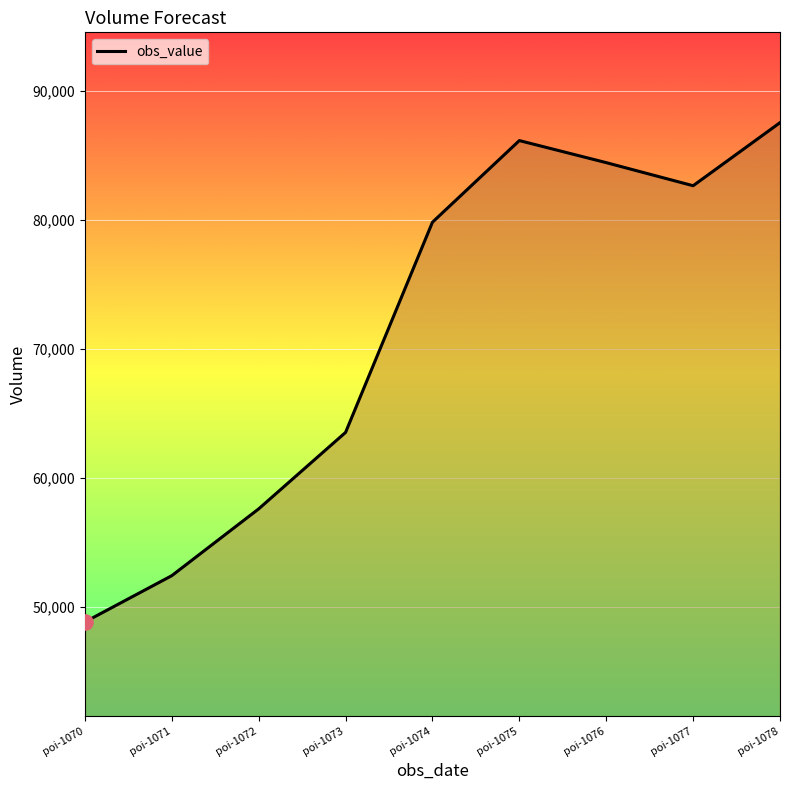

What is the change in value from poi-1074 to poi-1077?

+2830